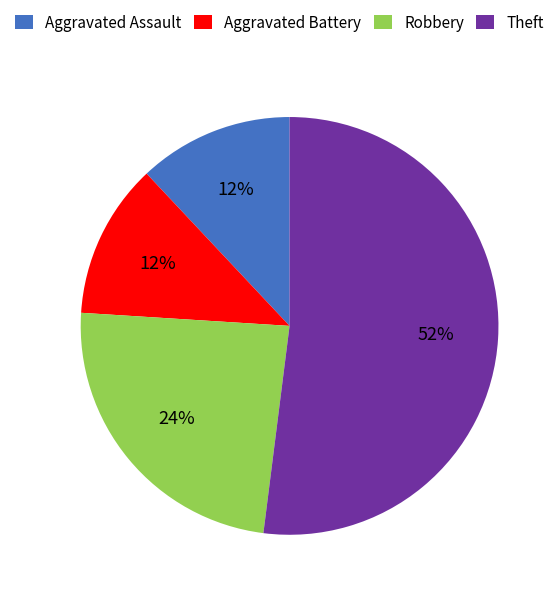

True or false: Robbery accounts for 15% of the total.

False